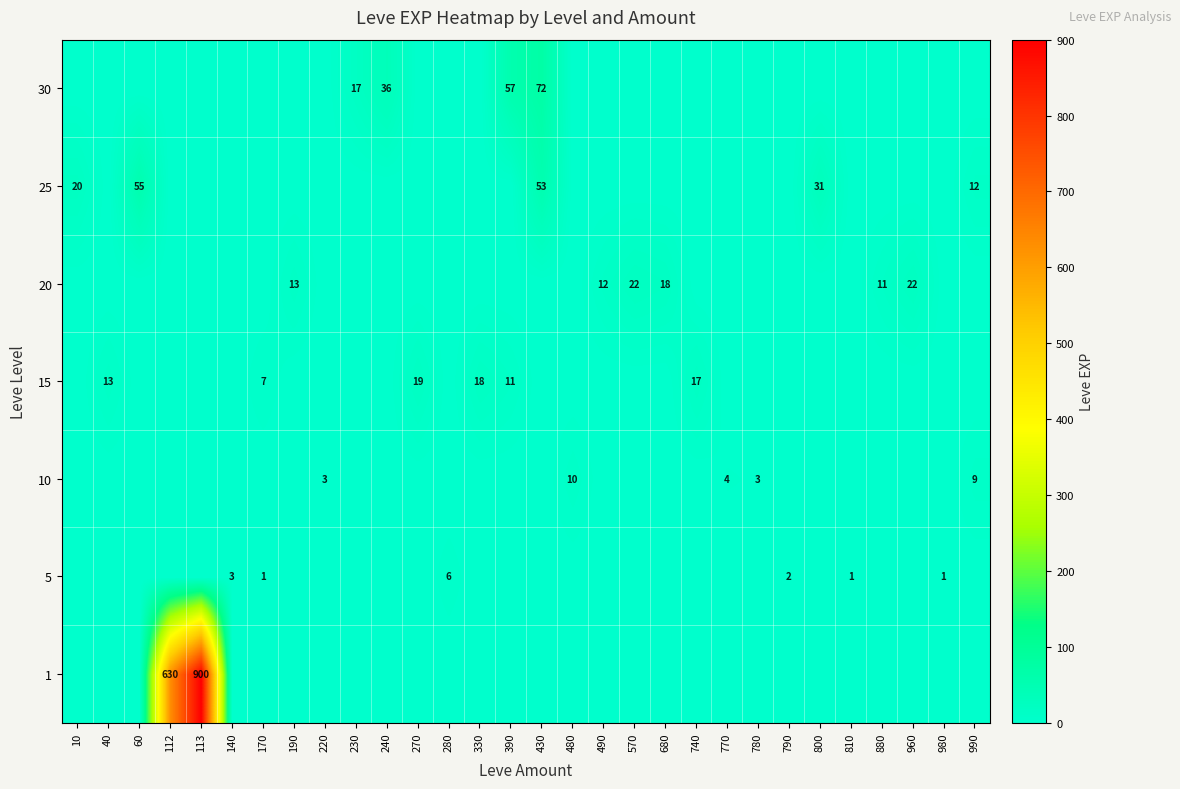

What is the difference between the row_2 values at 40 and 480?

10